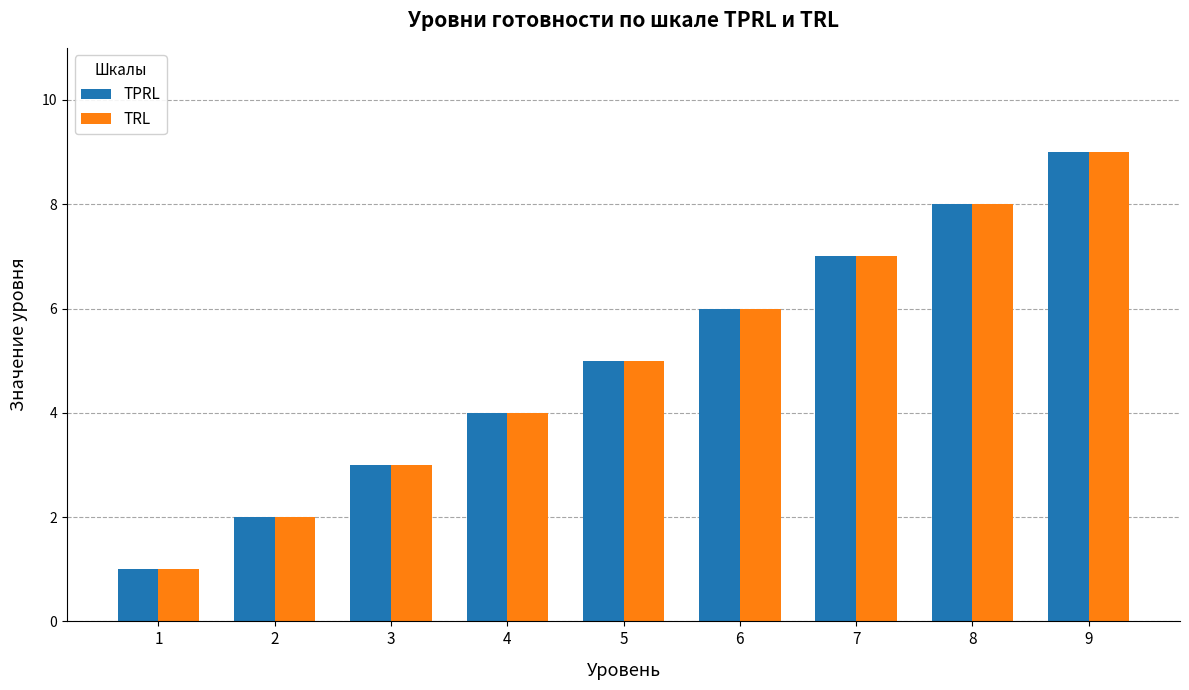

How many series are shown in this chart?

2